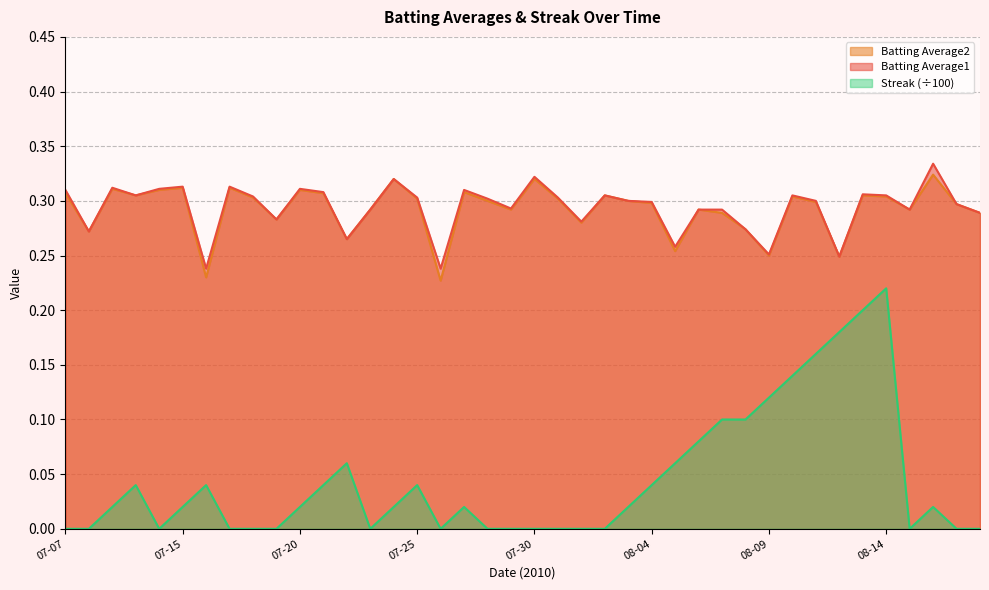

True or false: Streak and Batting Average2 intersect in this chart.

False